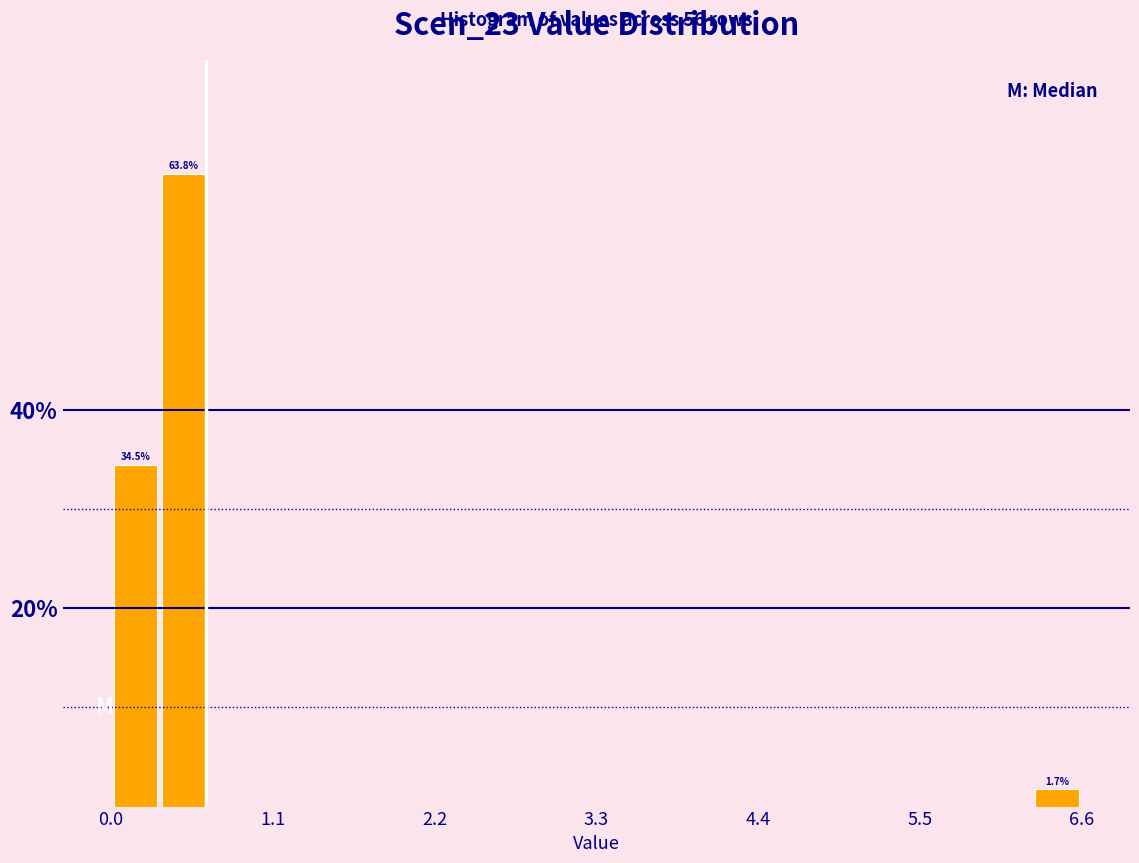

Read against the x-axis, roughly where is the centre of the tallest bar?

0.4